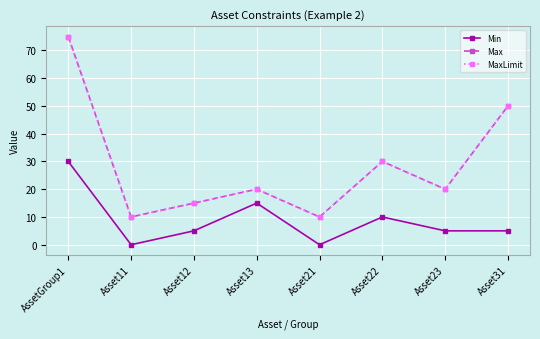

Does the chart have visible grid lines?

Yes